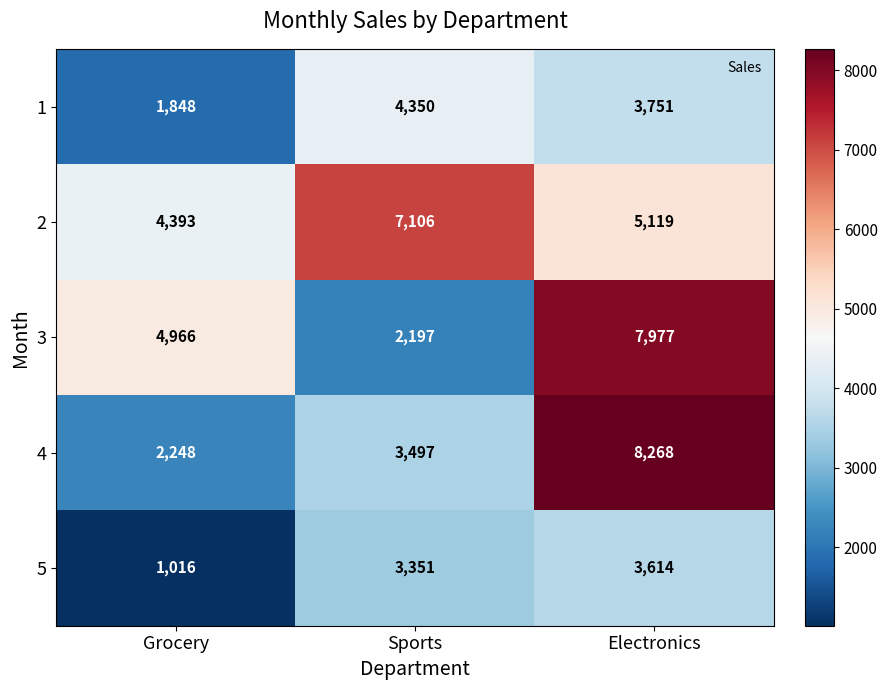

At which category is the sum across all series the highest?

Electronics